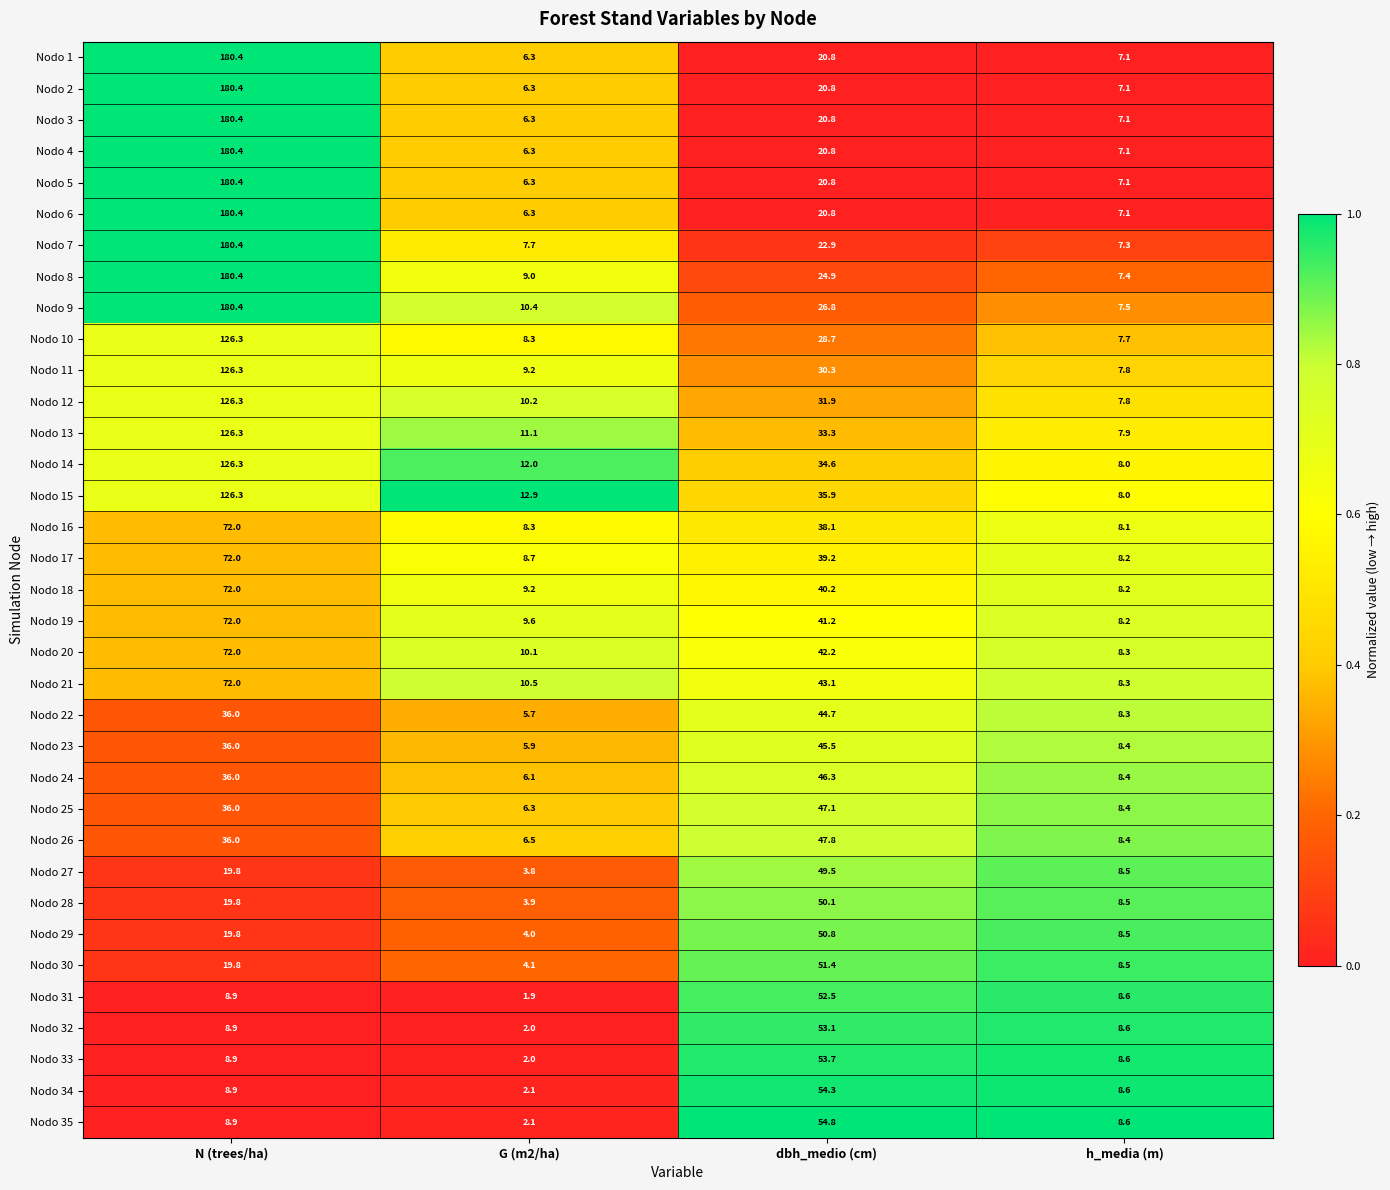

The Nodo 13 series shows 16.3 at G (m2/ha). True or false?

False